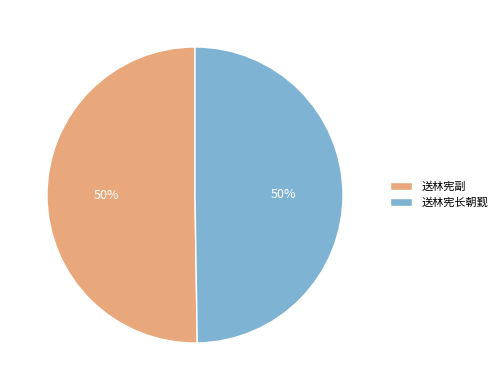

Approximately how many times larger is the value at 送林宪长朝觐 compared to 送林宪副?

1.0